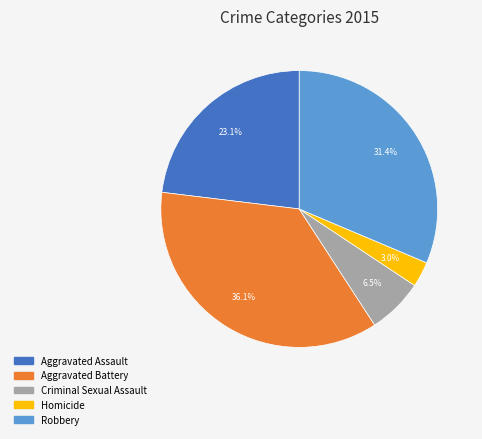

Approximately how many times larger is the value at Aggravated Battery compared to Aggravated Assault?

1.6